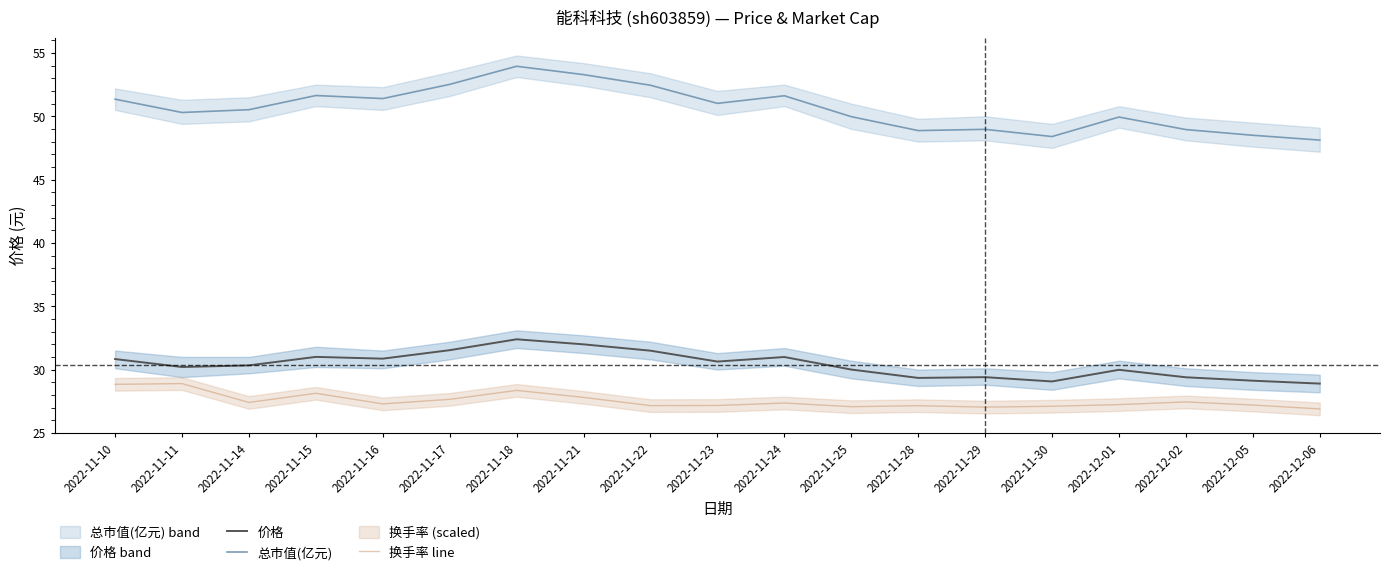

Read the 换手率 line value at 2022-11-22.

27.2